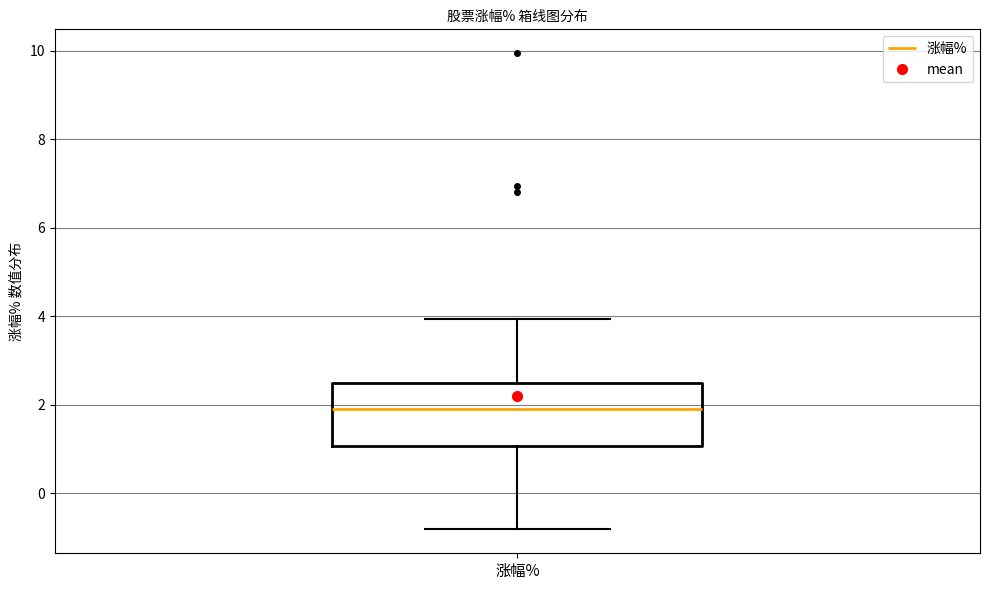

Read this box plot against the y-axis: the position of the median line, the range covered by the box, and the ends of both whiskers. The values are not printed on the chart, so give them approximately, as read against the axis.

median 2.0, box 1.0 to 2.4, whiskers -0.8 to 4.0